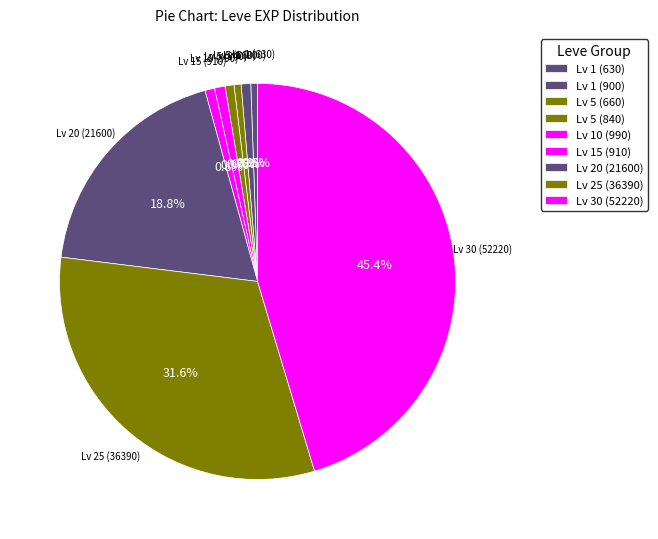

Count the number of slices in the pie.

9